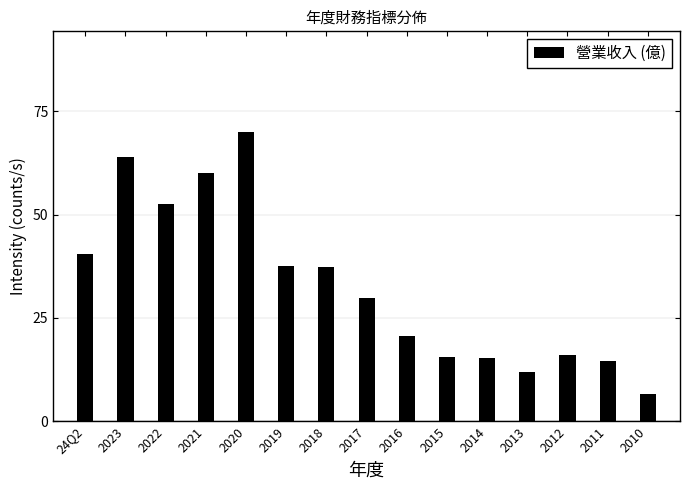

Between 2021 and 2023, which is larger?

2023